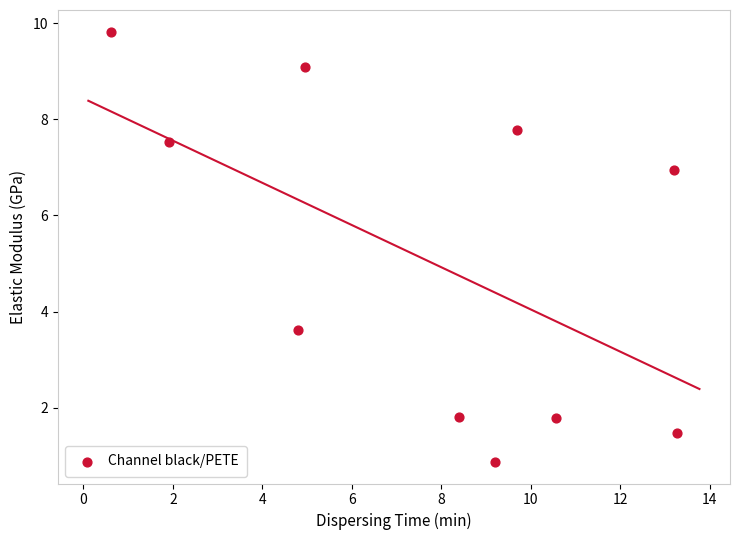

What is the range of Y values (max minus min)?

9.0